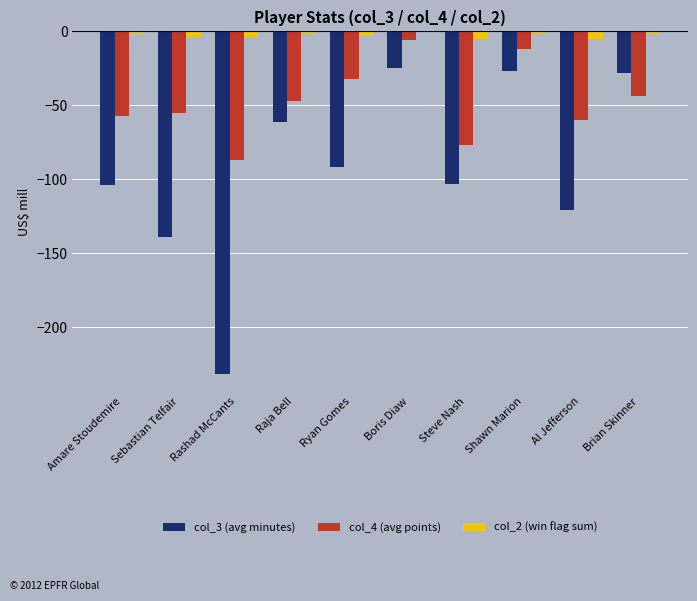

Where does the col_3 (avg minutes) series first go above -92?

Raja Bell